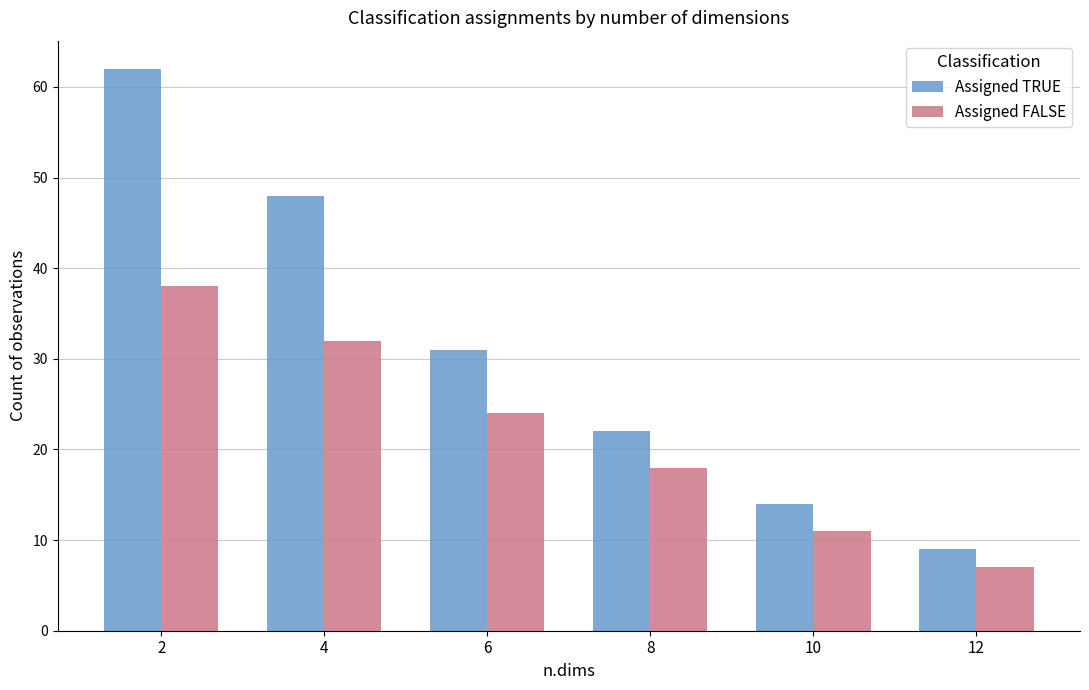

Reading right to left, transcribe all the data shown in this chart.

Assigned TRUE: 9	14	22	31	48	62
Assigned FALSE: 7	11	18	24	32	38